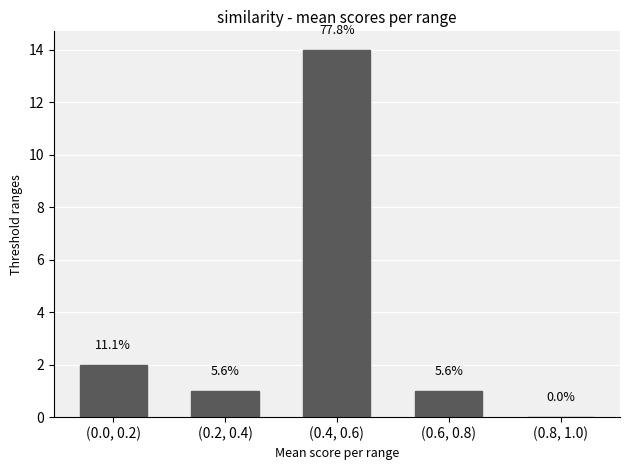

Rank the categories by value from highest to lowest.

(0.4, 0.6), (0.0, 0.2), (0.2, 0.4), (0.6, 0.8), (0.8, 1.0)